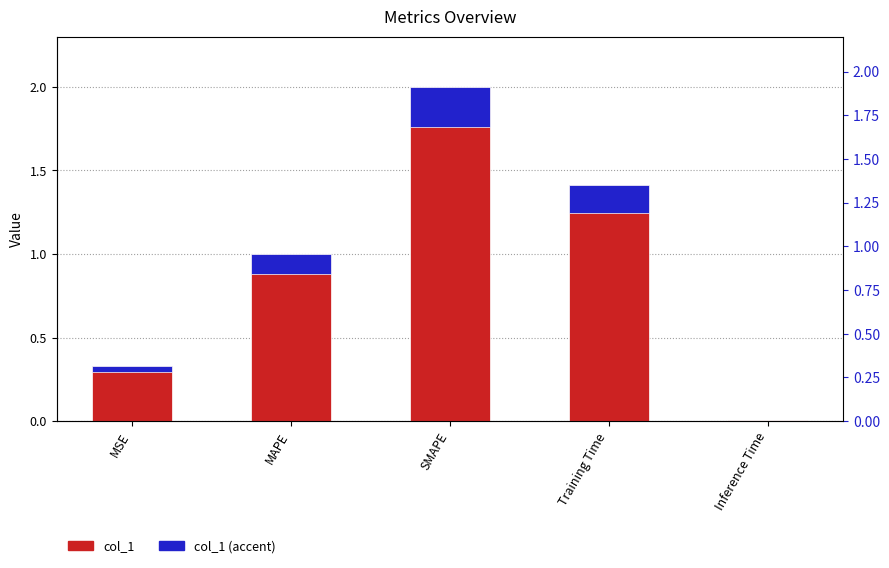

What is the value of the col_1 bar at the 4th from the left?

1.4